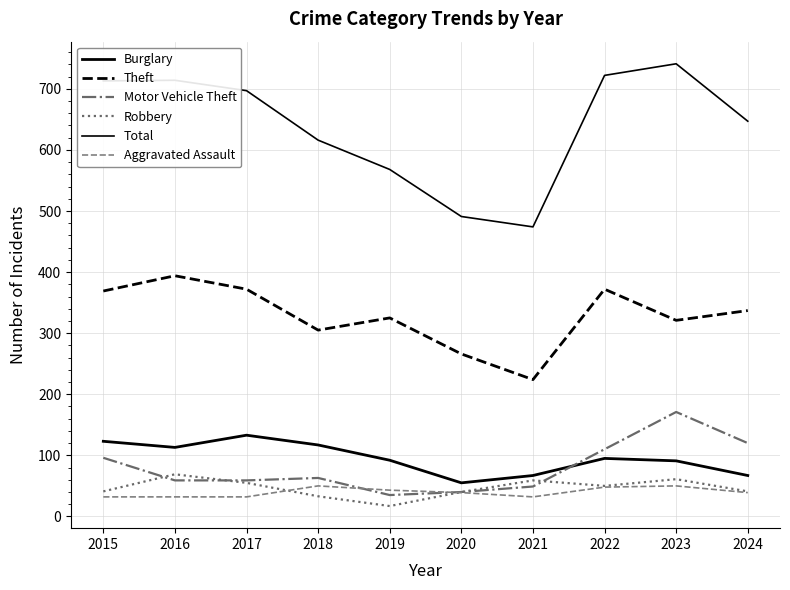

At which category is the sum across all series the highest?

2023